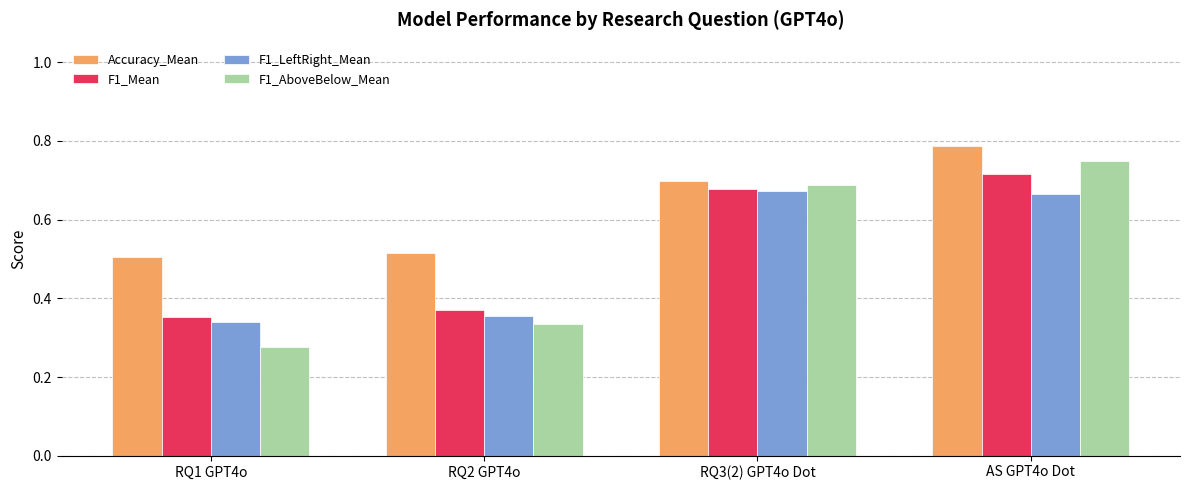

Which series has the largest range (max minus min)?

F1_AboveBelow_Mean